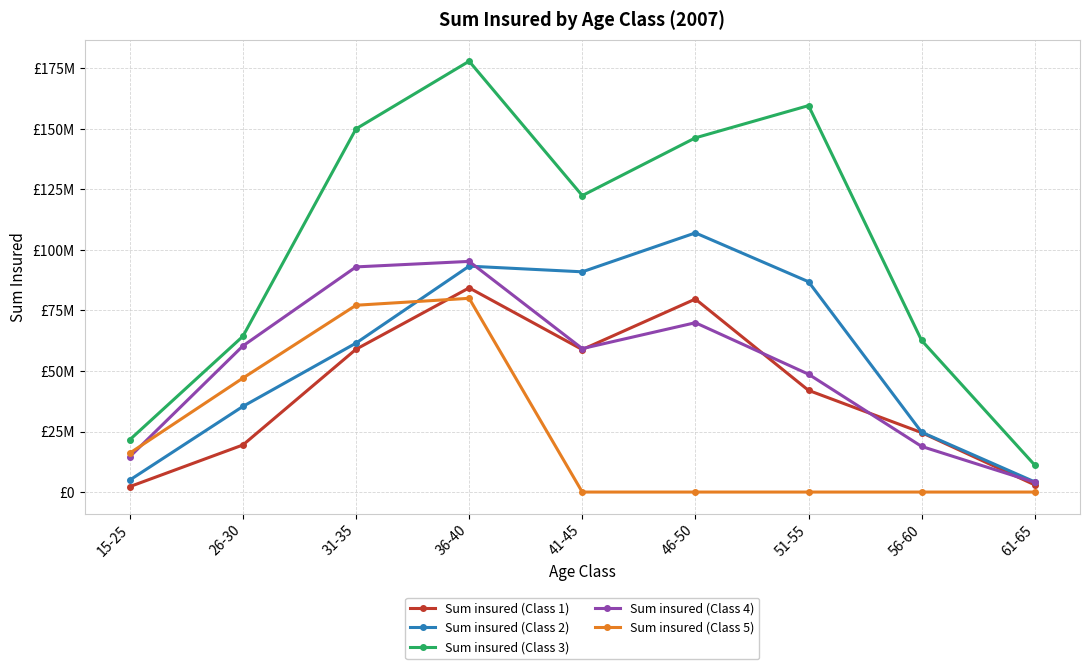

Which series ends up on top after the final intersection of Sum insured (Class 1) and Sum insured (Class 5)?

Sum insured (Class 1)